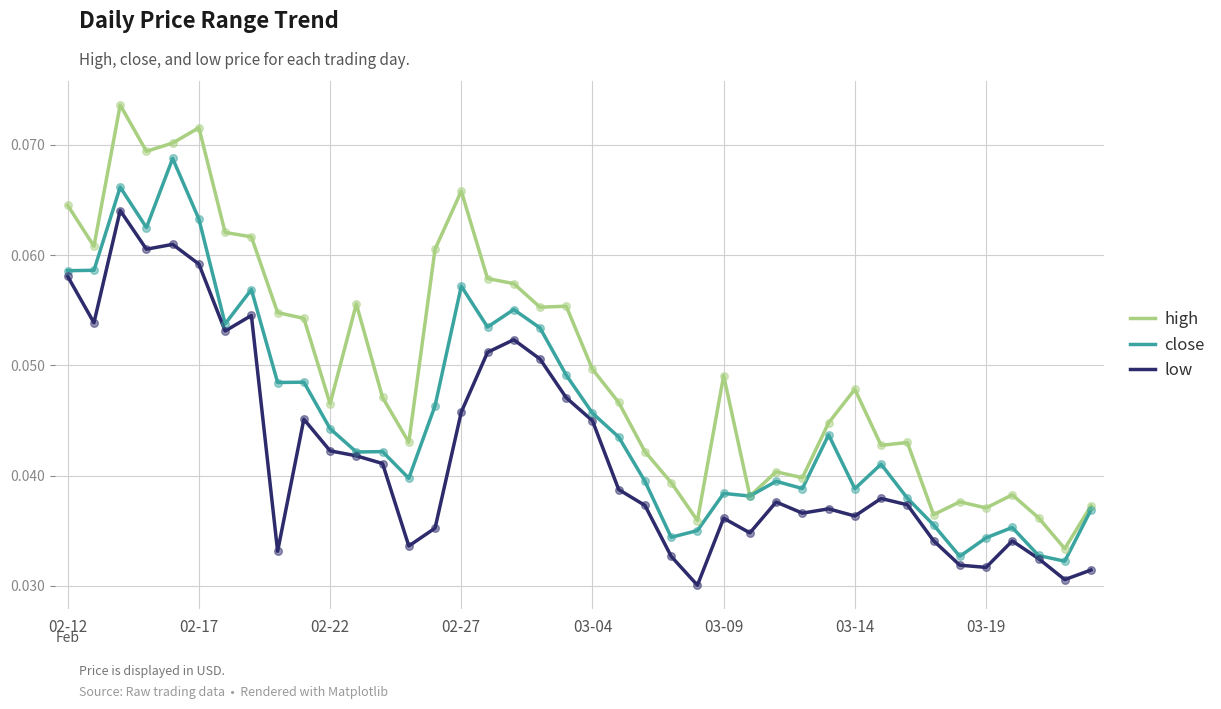

Which series has the largest range (max minus min)?

high